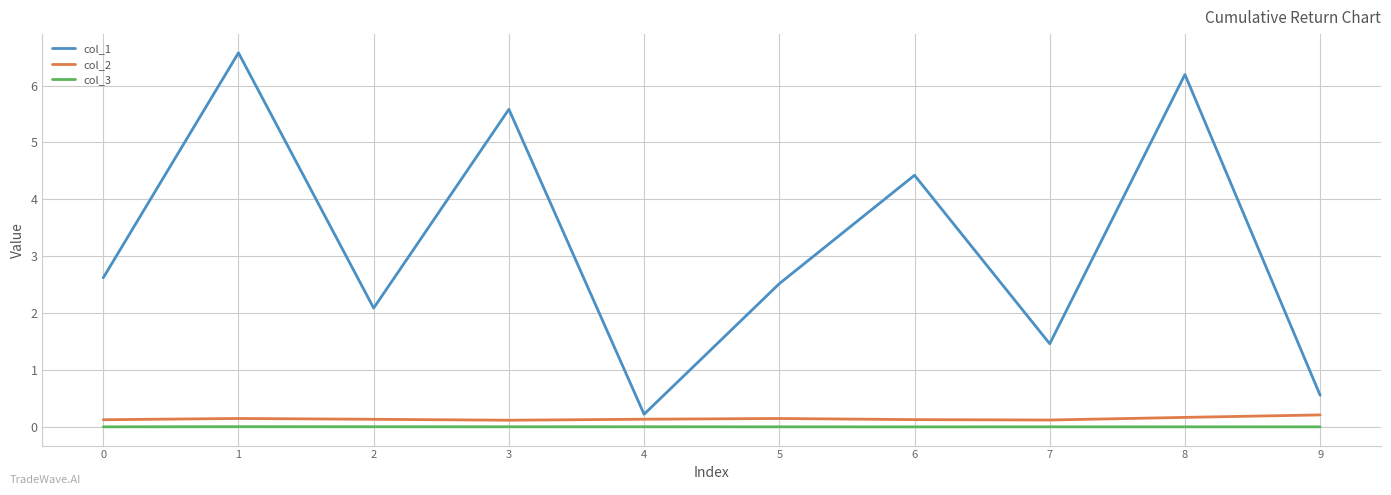

True or false: col_3 has a value of -0.0 at 5.

True